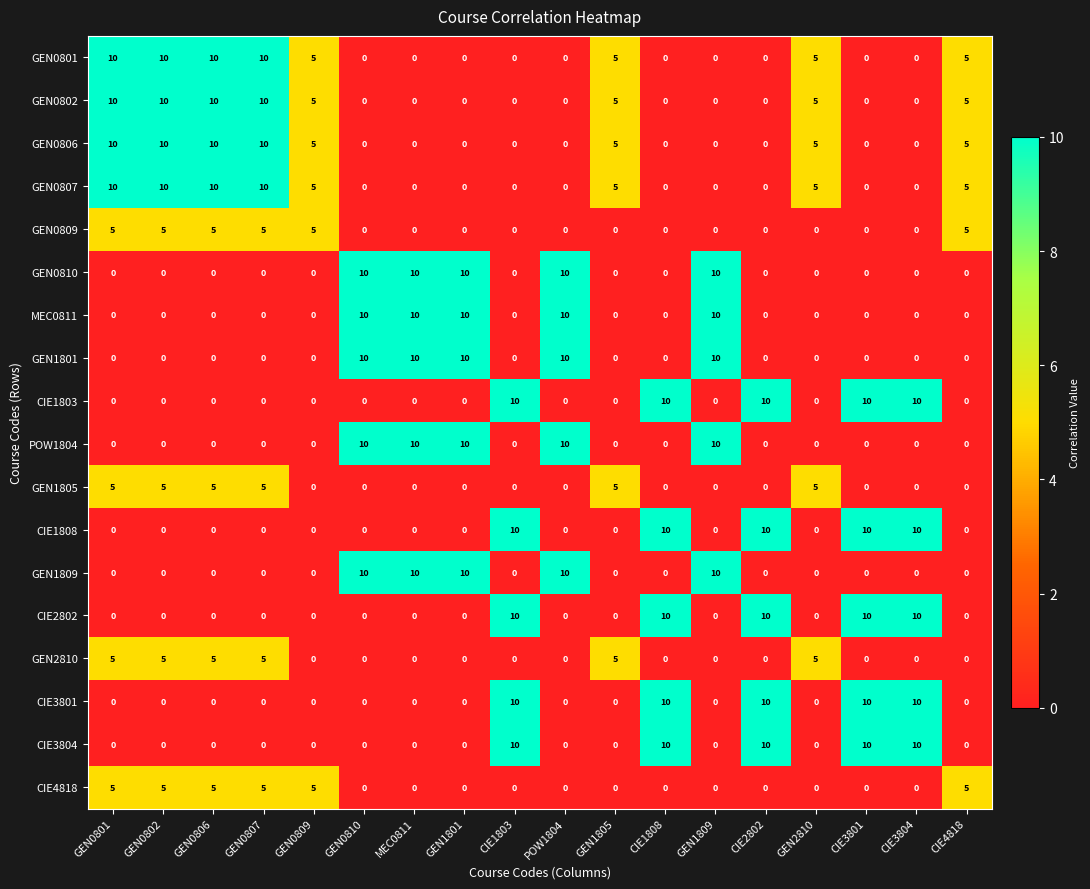

What is the highest value of the GEN0806 series?

10